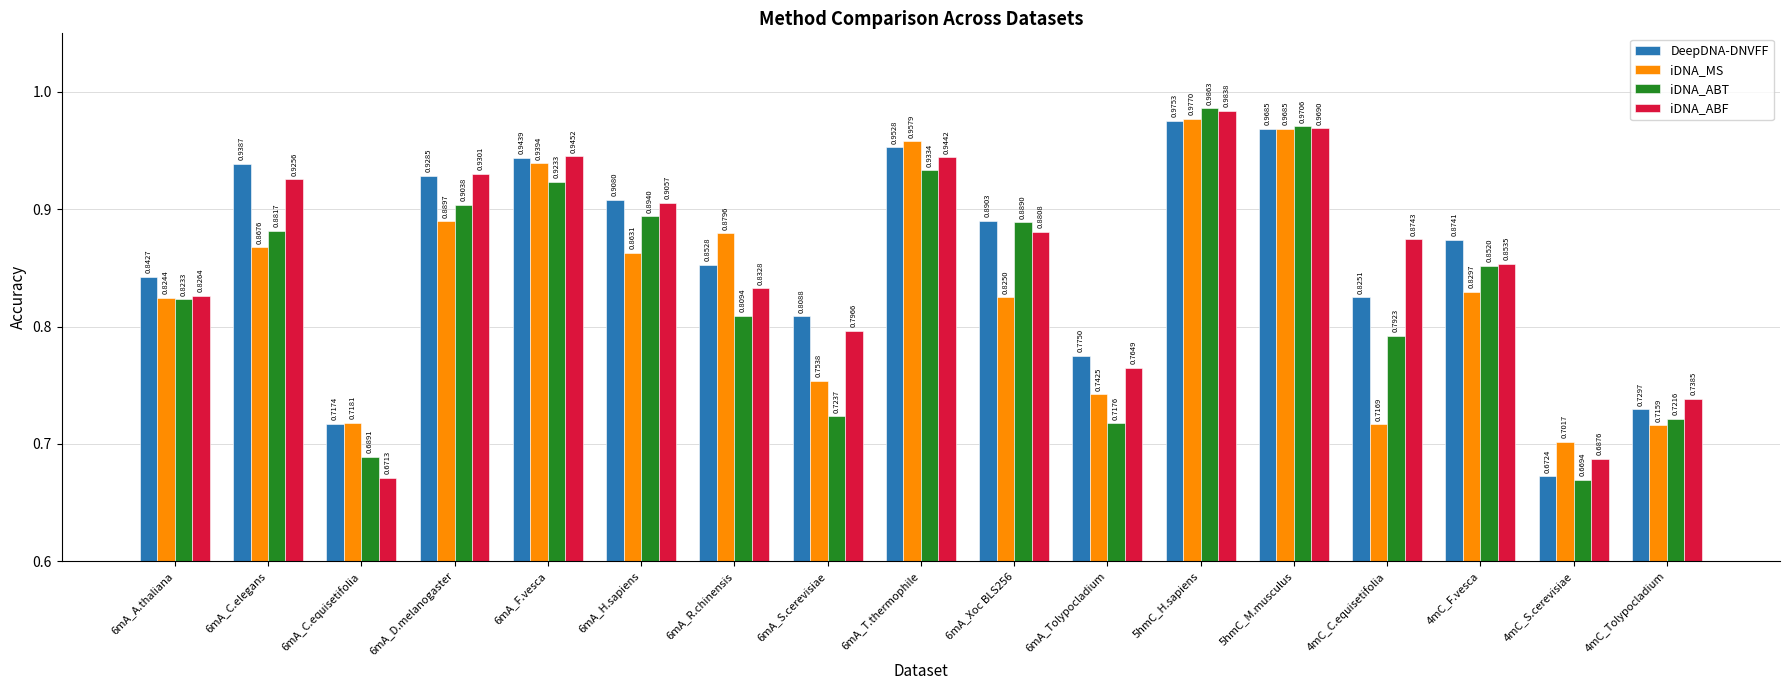

Which series changed the most between 6mA_T.thermophile and 4mC_Tolypocladium?

iDNA_MS